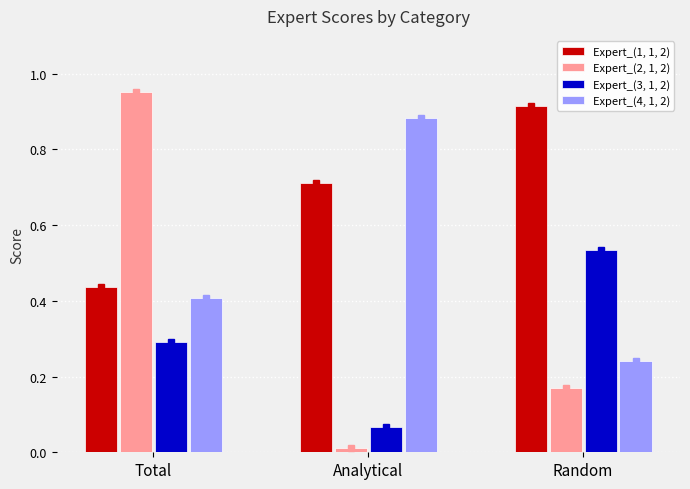

At which category is the sum across all series the highest?

Total